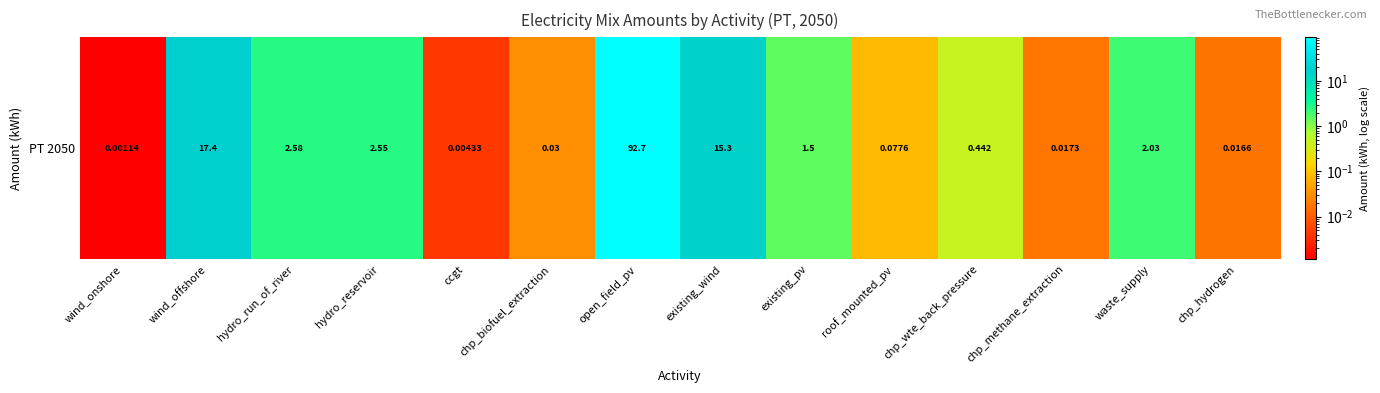

The value at open_field_pv is 92.7. True or false?

True